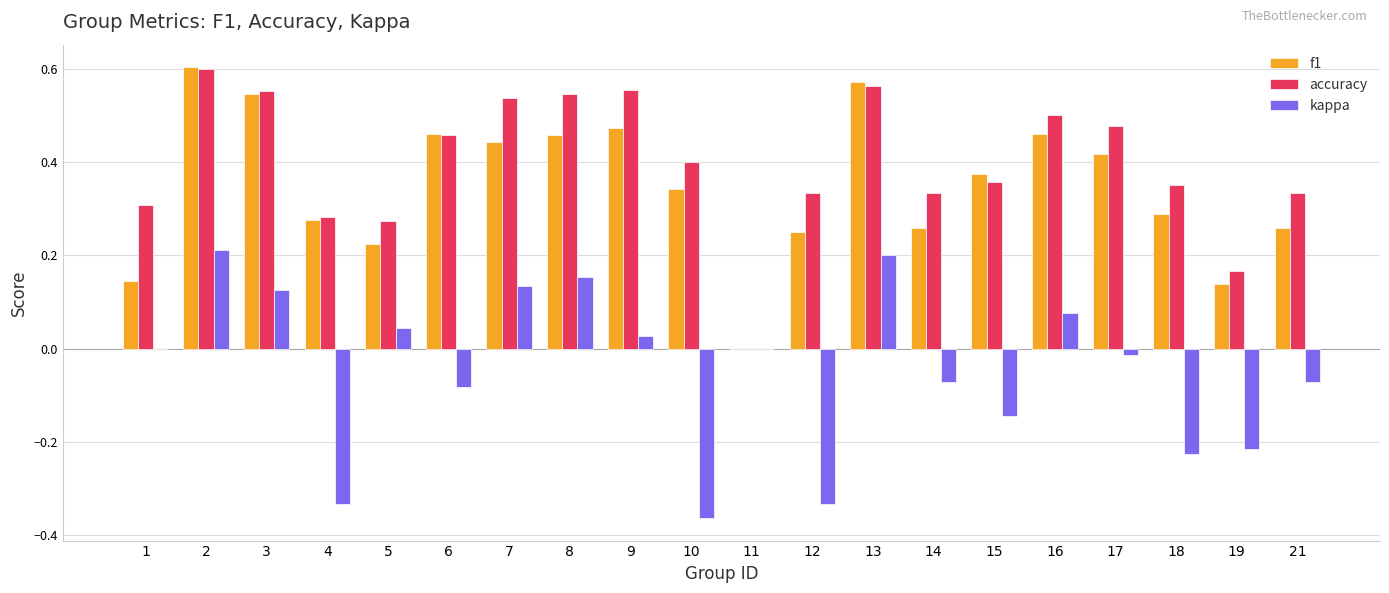

Which series has the largest total across all categories?

accuracy